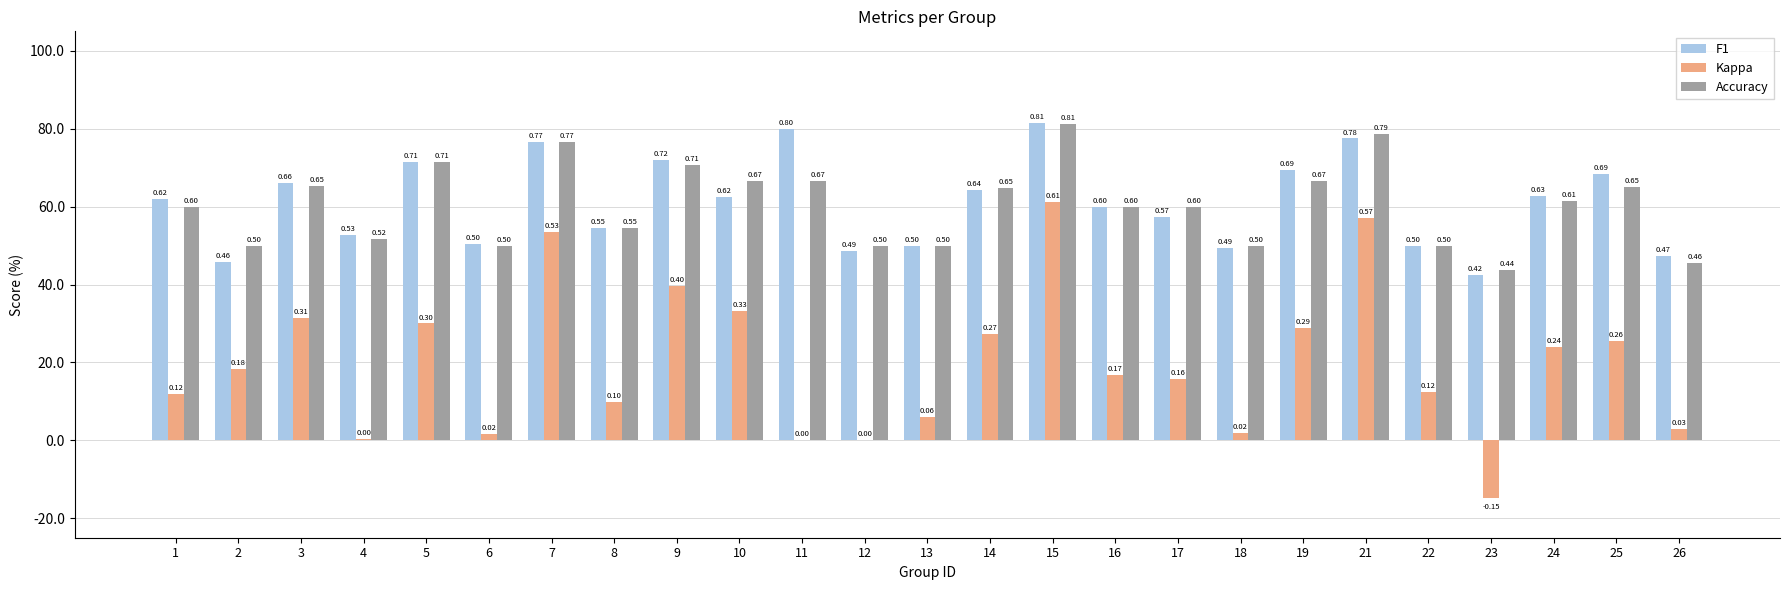

What is the value of the Kappa bar at the 5th from the left?

0.3